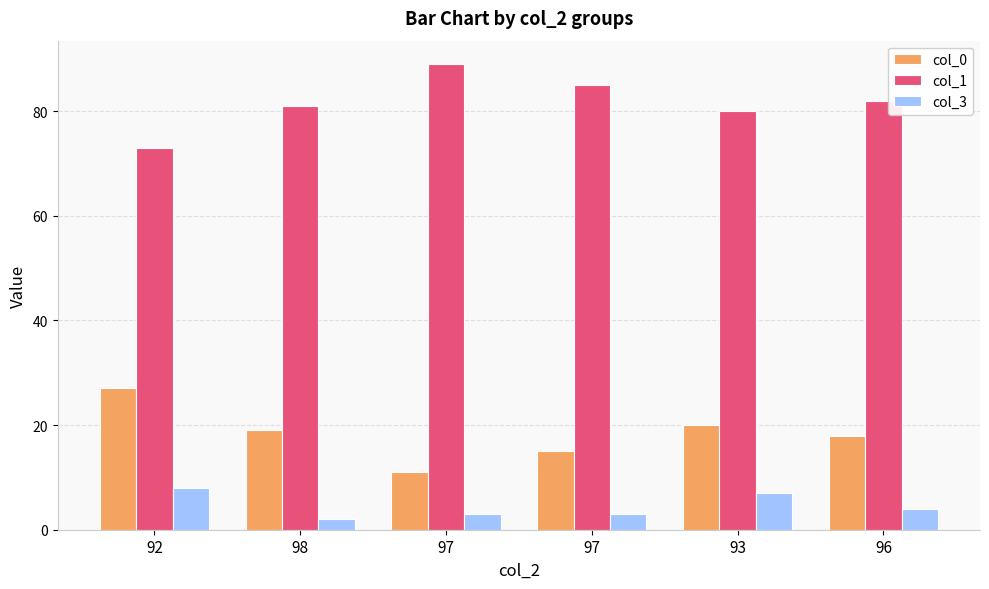

Where is col_1 nearest to the value 81?

98